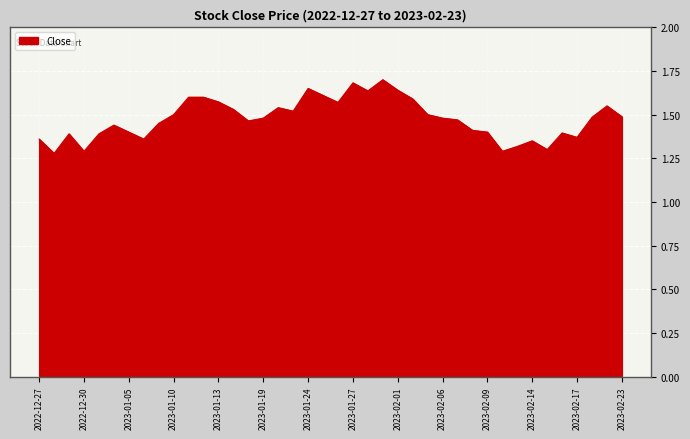

Count the number of data series in this chart.

1